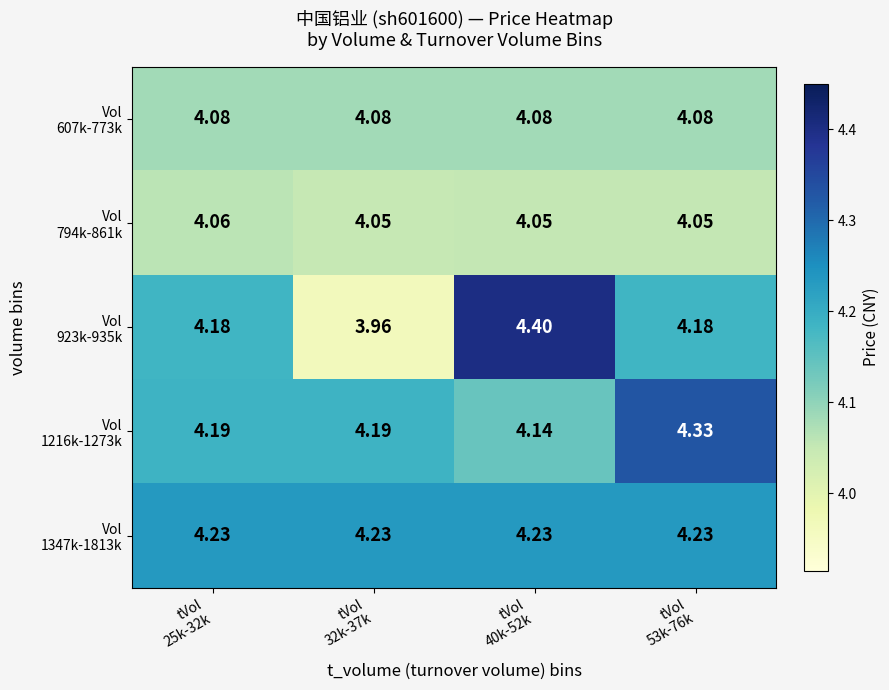

Which has a higher value, tVol
40k-52k or tVol
53k-76k?

tVol
40k-52k